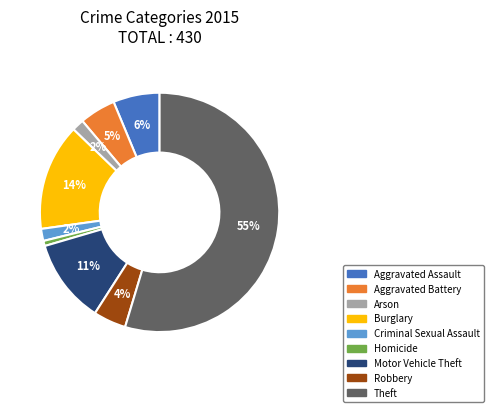

Between Aggravated Battery and Arson, which is larger?

Aggravated Battery